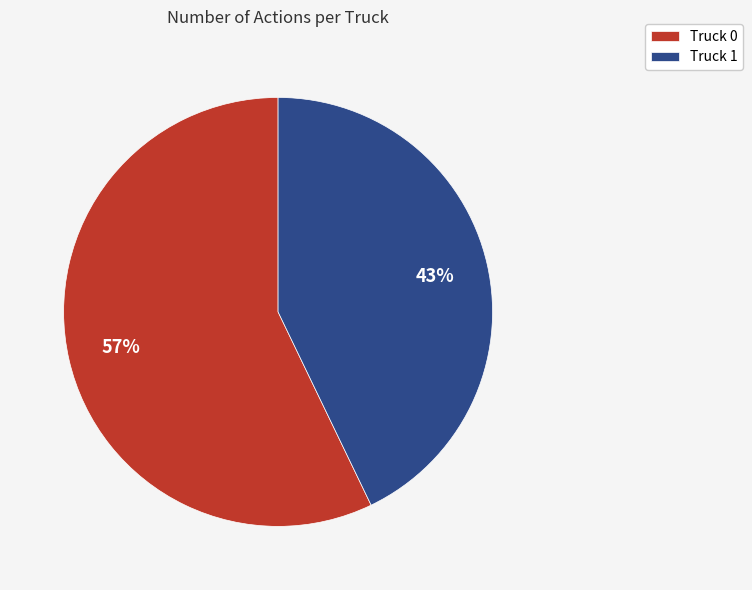

What is the ratio of the value at Truck 0 to the value at Truck 1?

1.3